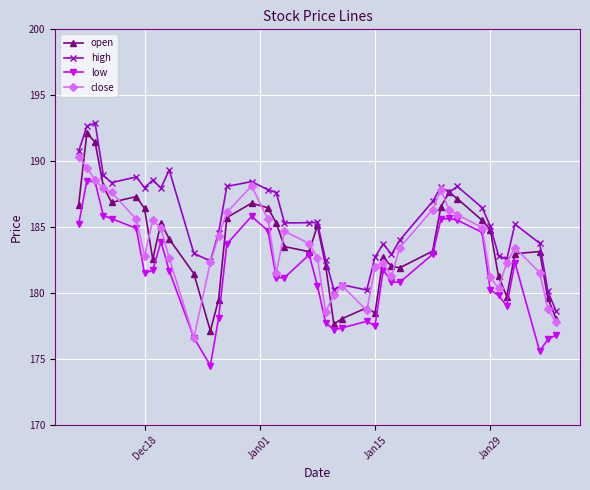

What is the highest value of the open series?

192.1